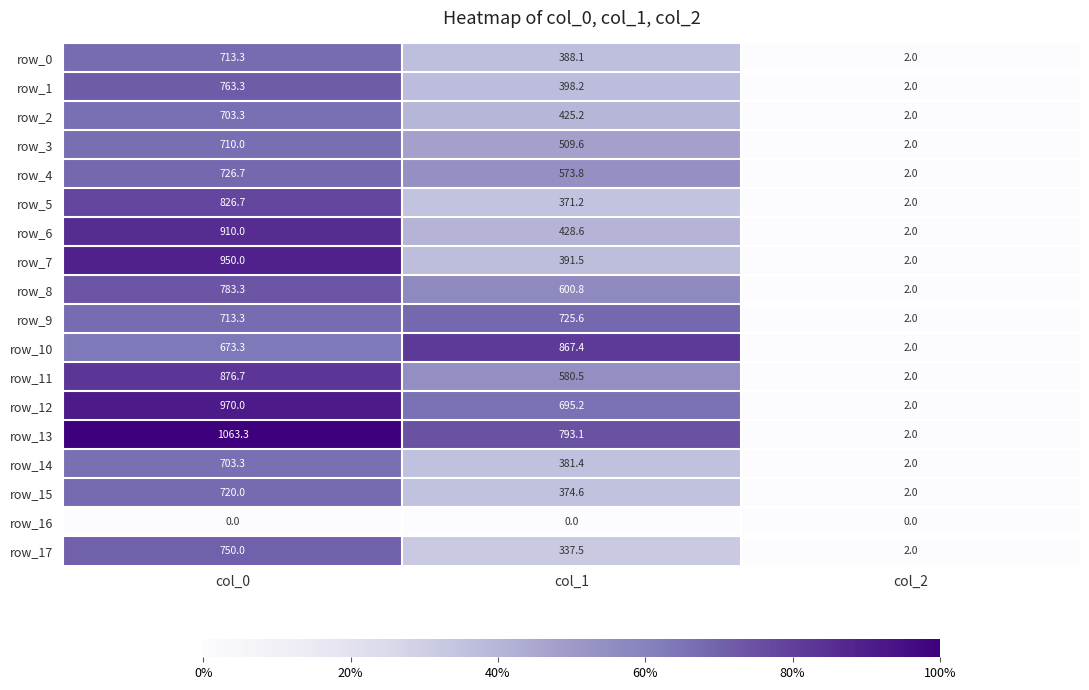

Reading left to right, list all the values displayed in this chart.

row_0: 713.3	388.1	2.0
row_1: 763.3	398.2	2.0
row_2: 703.3	425.2	2.0
row_3: 710.0	509.6	2.0
row_4: 726.7	573.8	2.0
row_5: 826.7	371.2	2.0
row_6: 910.0	428.6	2.0
row_7: 950.0	391.5	2.0
row_8: 783.3	600.8	2.0
row_9: 713.3	725.6	2.0
row_10: 673.3	867.4	2.0
row_11: 876.7	580.5	2.0
row_12: 970.0	695.2	2.0
row_13: 1063.3	793.1	2.0
row_14: 703.3	381.4	2.0
row_15: 720.0	374.6	2.0
row_16: 0.0	0.0	0.0
row_17: 750.0	337.5	2.0